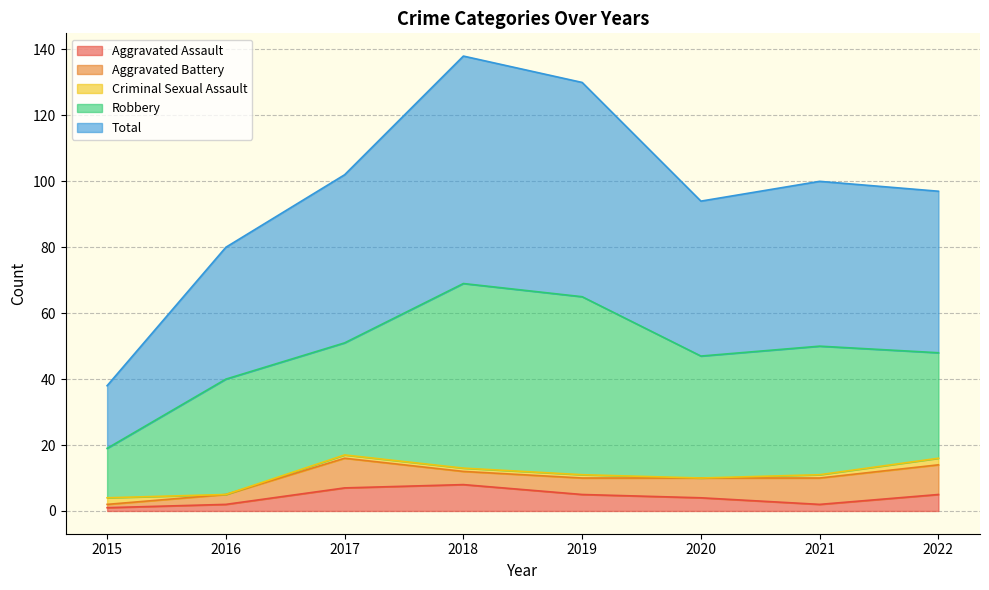

Which label corresponds to the smallest value in the chart?

2016